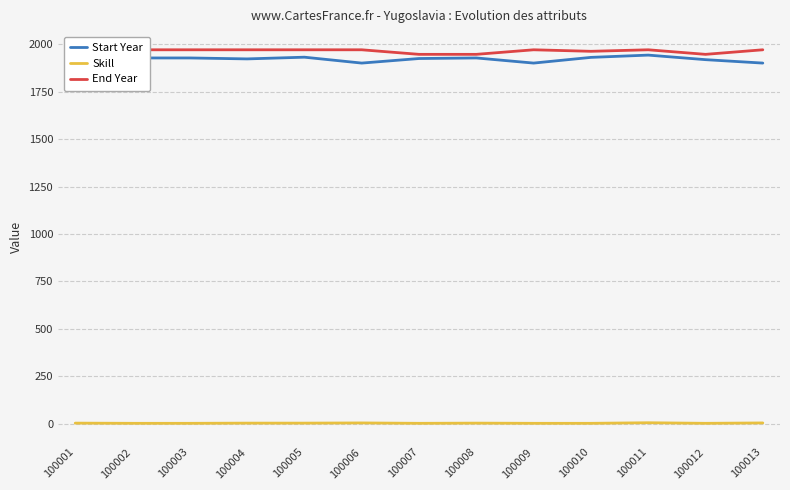

At 100013, list the series in order from smallest to largest.

Skill, Start Year, End Year